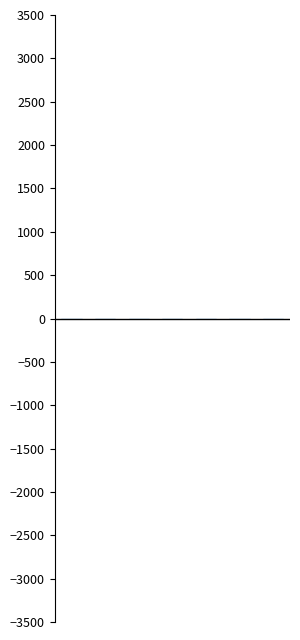

Reading left to right, list all the values displayed in this chart.

0=5	1=6	2=7	3=7	4=7	5=7	6=7